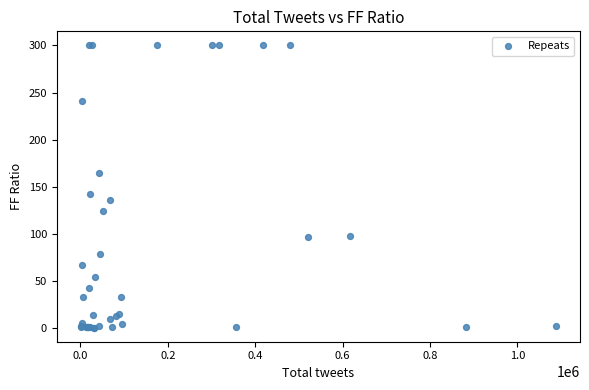

What Y value in the scatter plot is closest to 150?

142.8